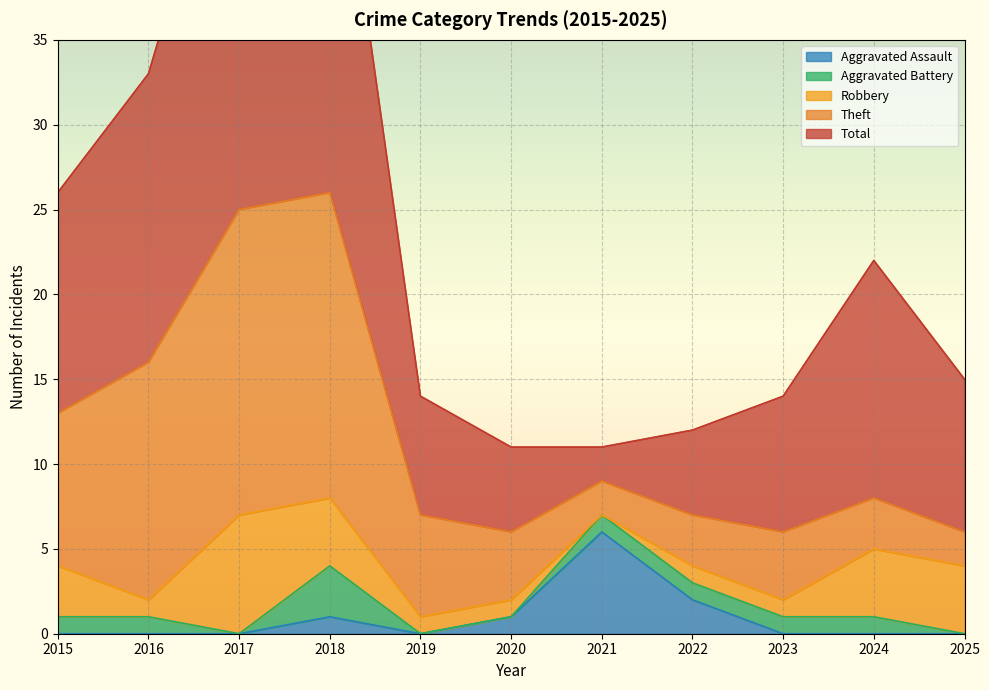

At which label is Aggravated Assault closest to 3?

2022